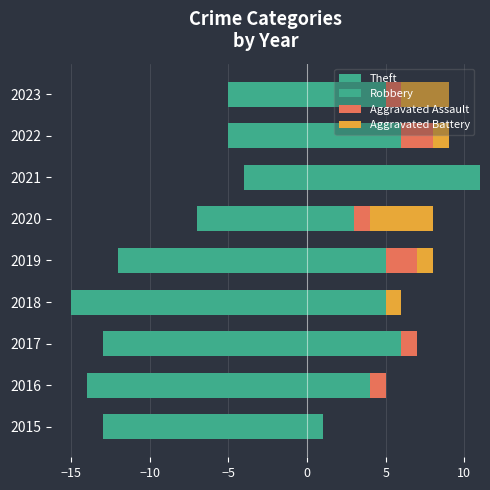

Which series has the largest total across all categories?

Robbery